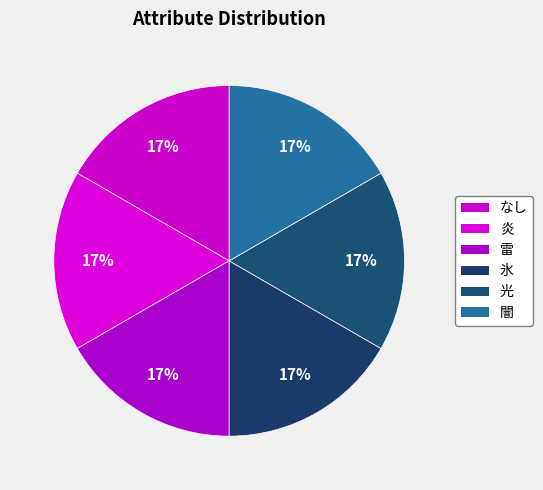

To the nearest percent, what is the difference between the largest and smallest slice percentages?

0%